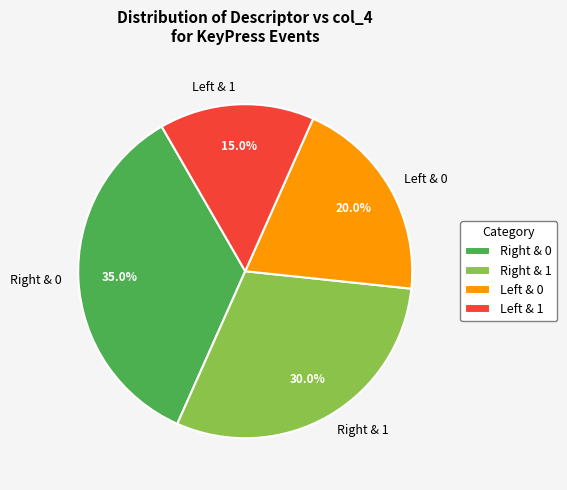

How many slices are in this pie chart?

4